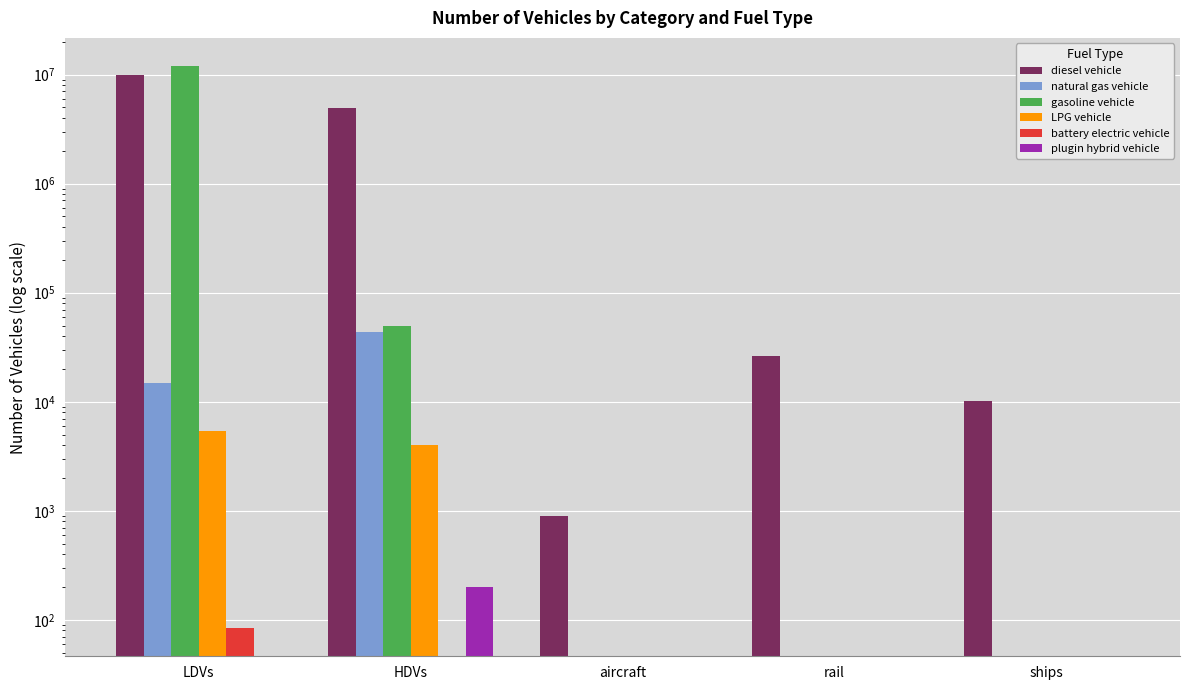

Is the value of battery electric vehicle at aircraft greater than the value of diesel vehicle at ships?

No